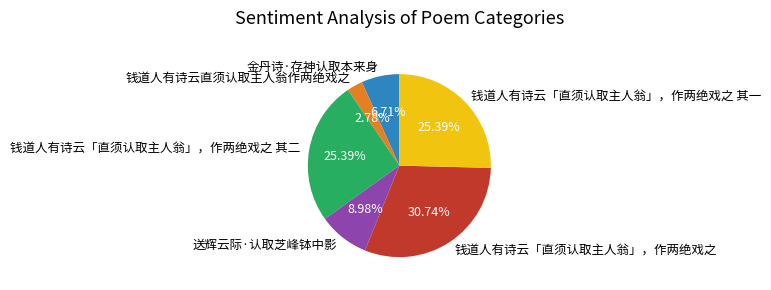

What is the ratio of the value at 钱道人有诗云直须认取主人翁作两绝戏之 to the value at 送辉云际·认取芝峰钵中影?

0.3